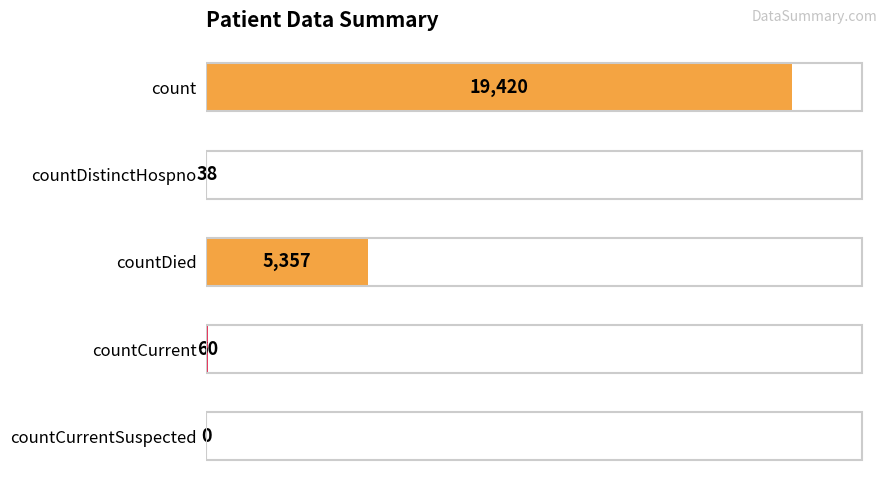

True or false: the data shows 5357 at countDied.

True